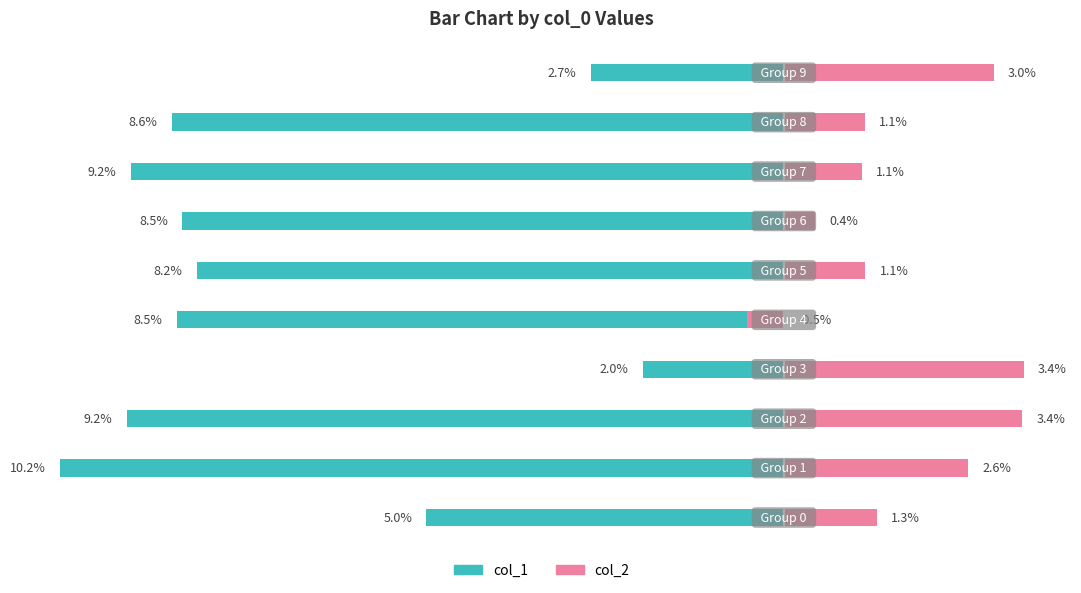

What is the difference between the highest and lowest values at −0.10?

0.1